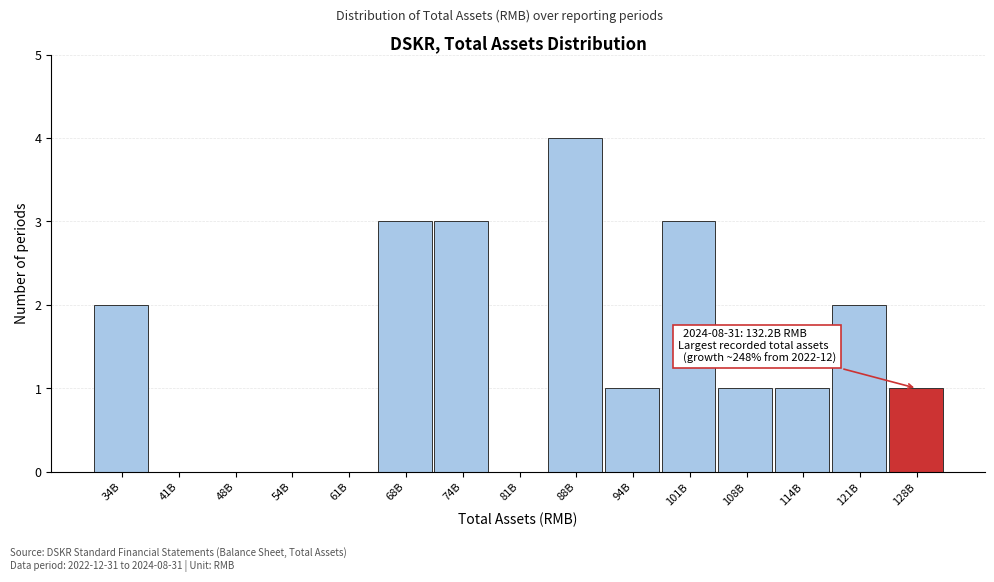

Reading right to left, transcribe all the data shown in this chart.

128B=1	121B=2	114B=1	108B=1	101B=3	94B=1	88B=4	81B=0	74B=3	68B=3	61B=0	54B=0	48B=0	41B=0	34B=2